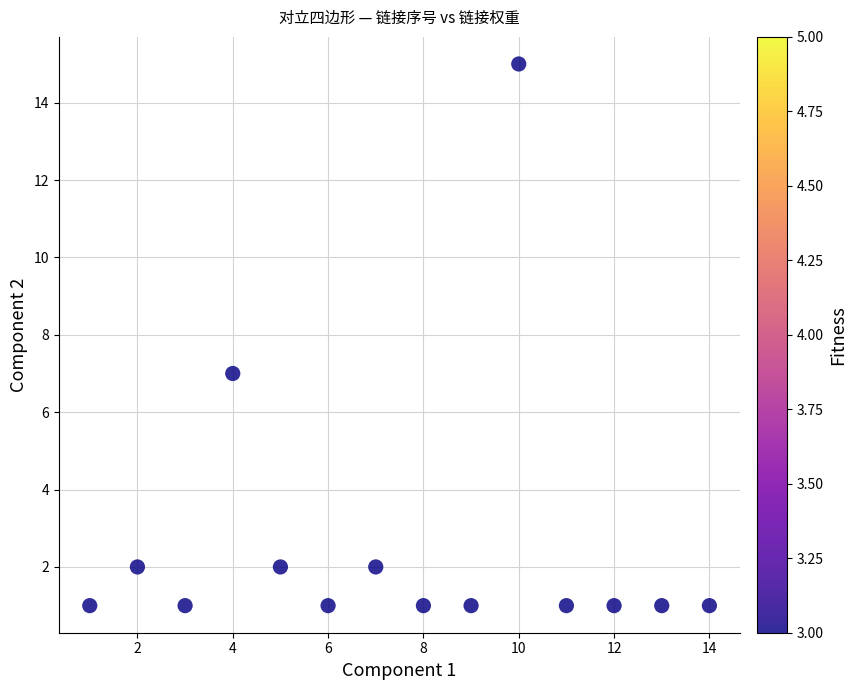

What is the range of Y values (max minus min)?

14